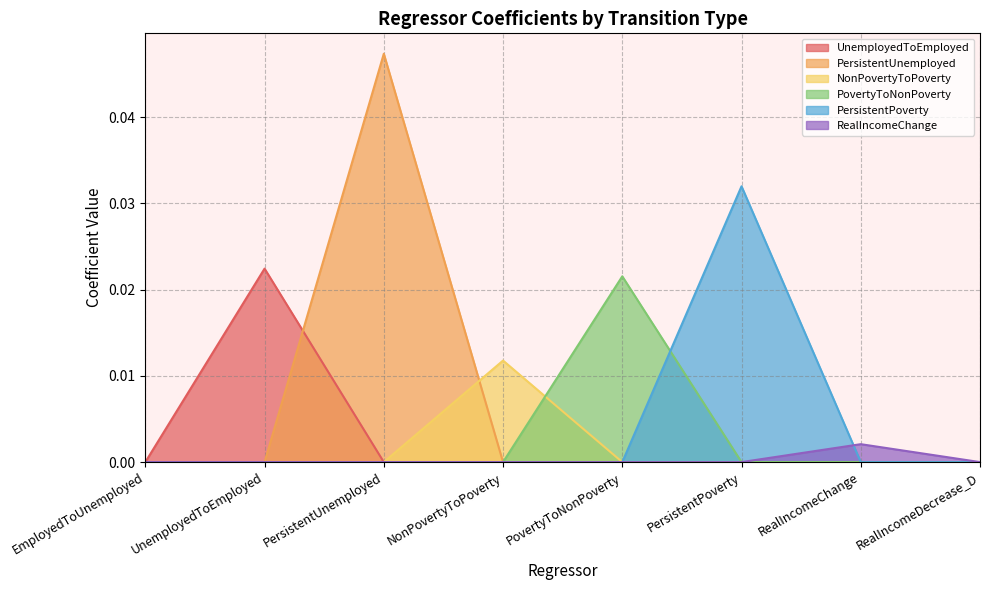

Does the chart display data point markers on the line(s)?

No